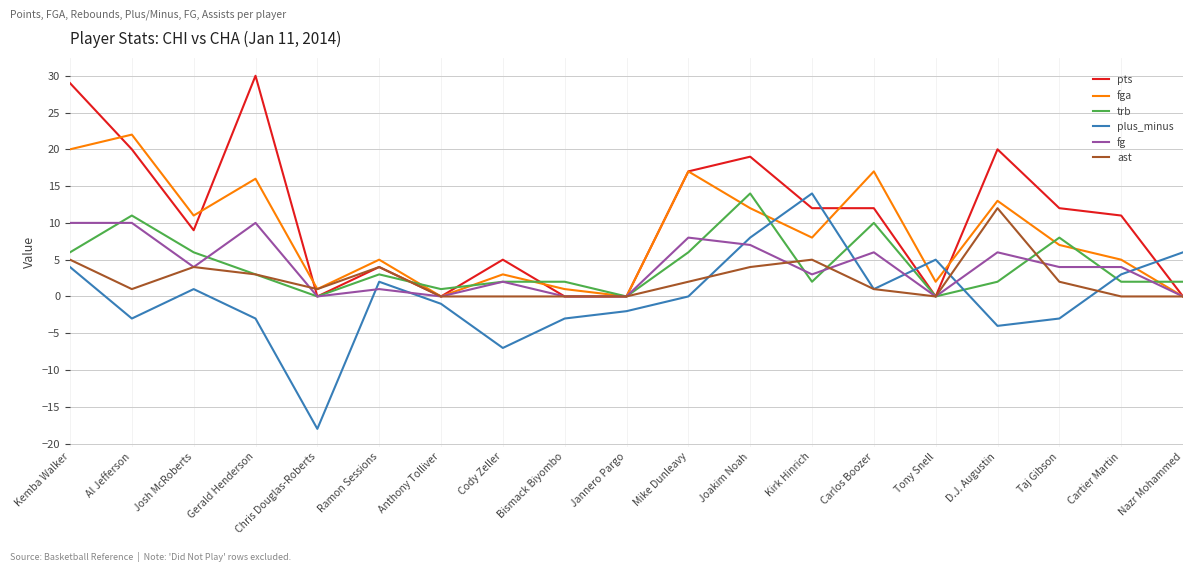

At which category does ast reach its first local valley?

Al Jefferson